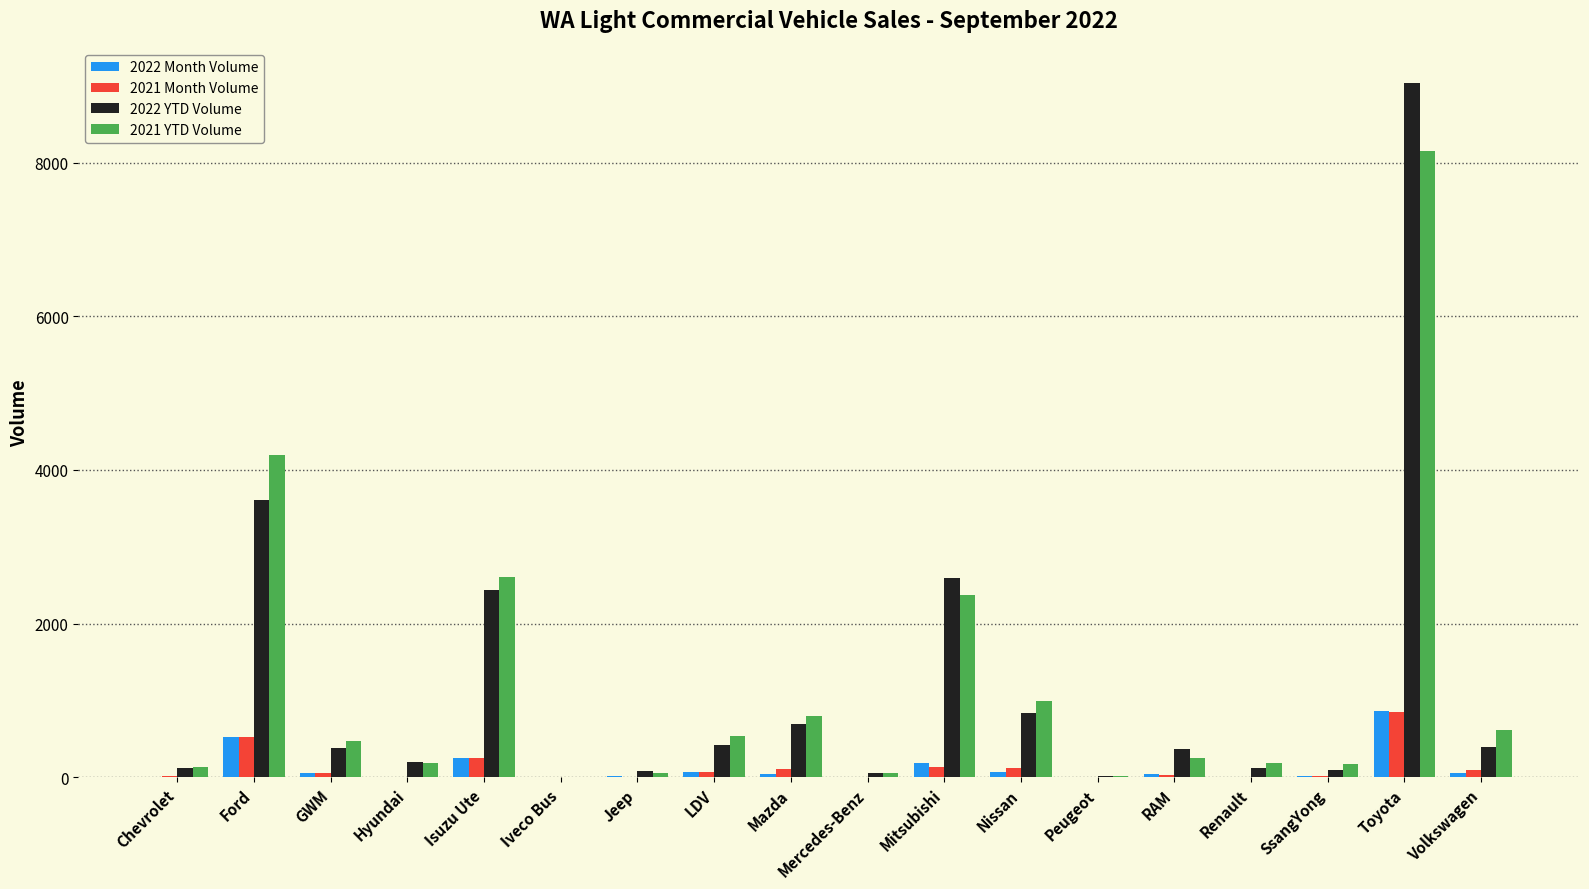

Is it true that 2021 YTD Volume equals 622 at Volkswagen?

True